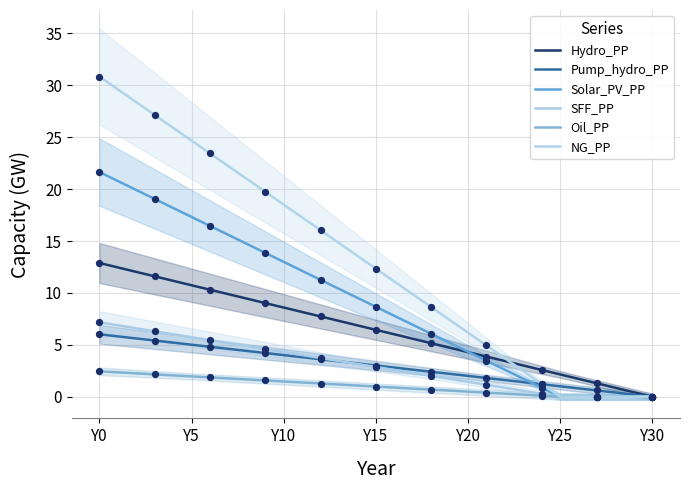

Is the value of Oil_PP at Y0 greater than the value of NG_PP at Y10?

No